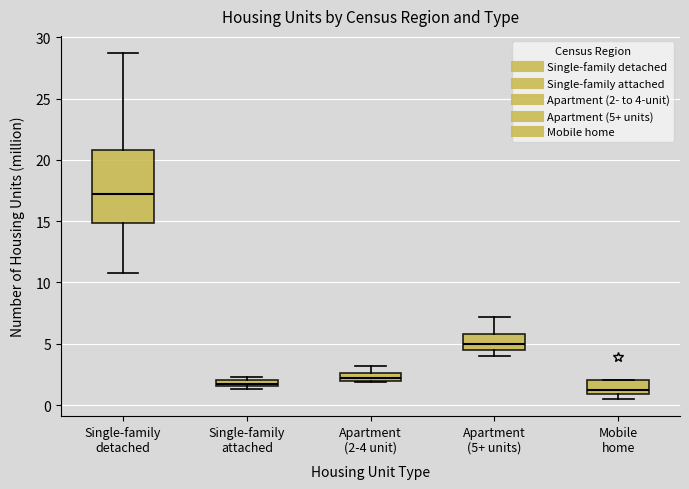

Where does the lower whisker of the box for Apartment (5+ units) end on the y-axis? The values are not printed on the chart, so give them approximately, as read against the axis.

4.0